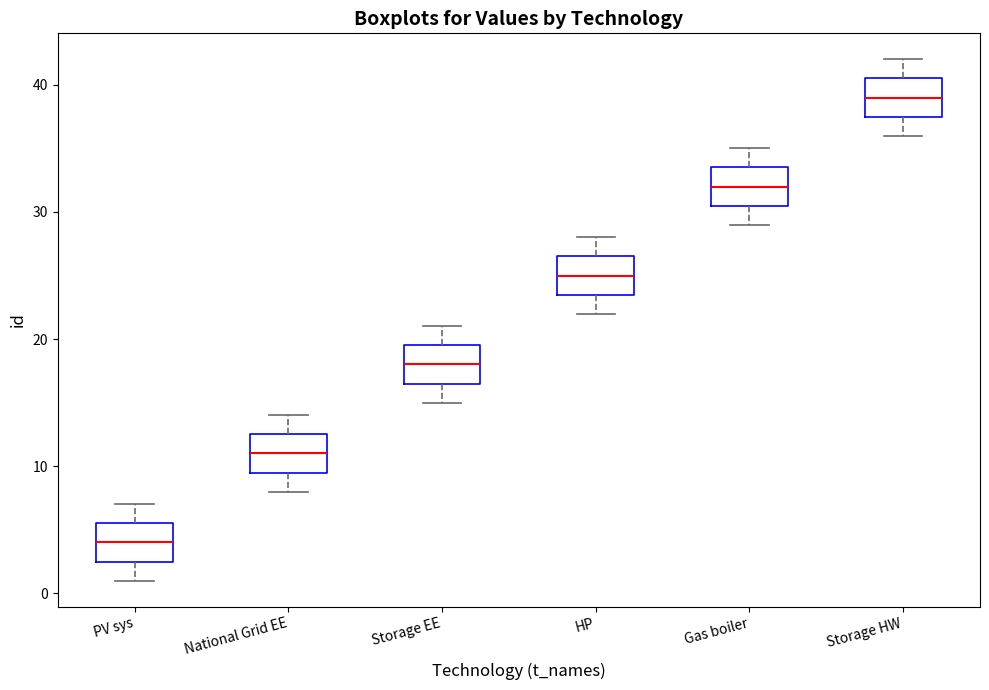

Which box's median line is the highest?

Storage HW